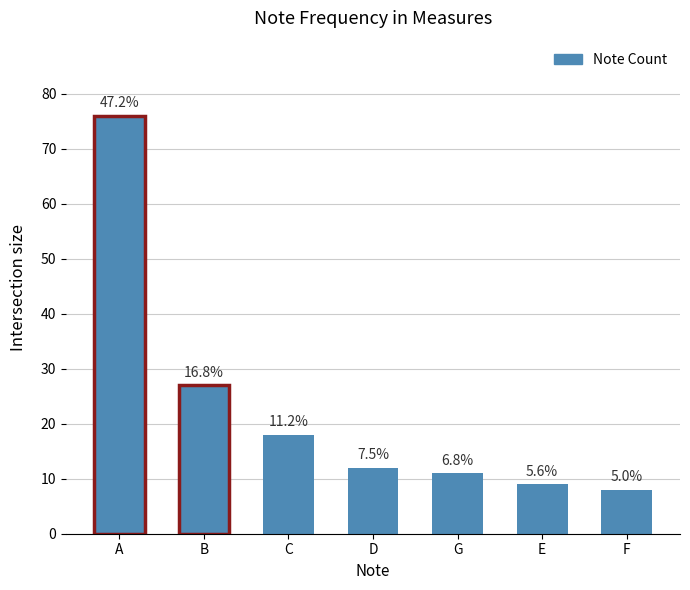

Where is the data nearest to the value 42?

B